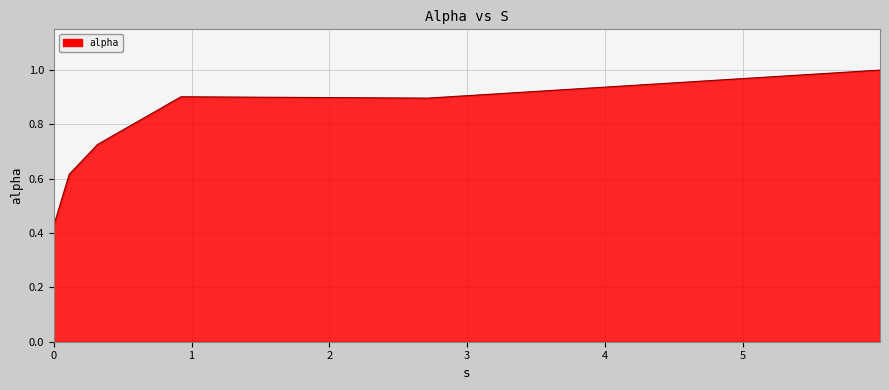

What is the maximum value shown in the chart?

1.0